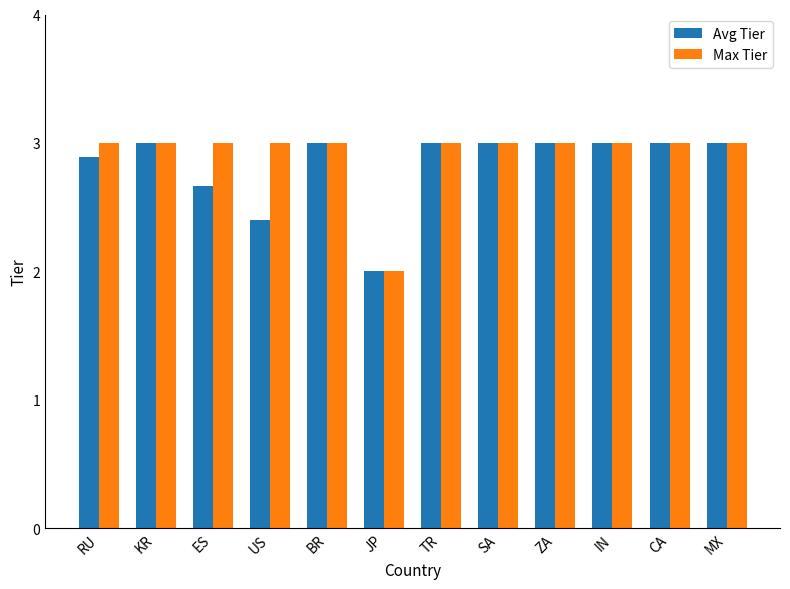

Which label corresponds to the smallest value in the chart?

JP